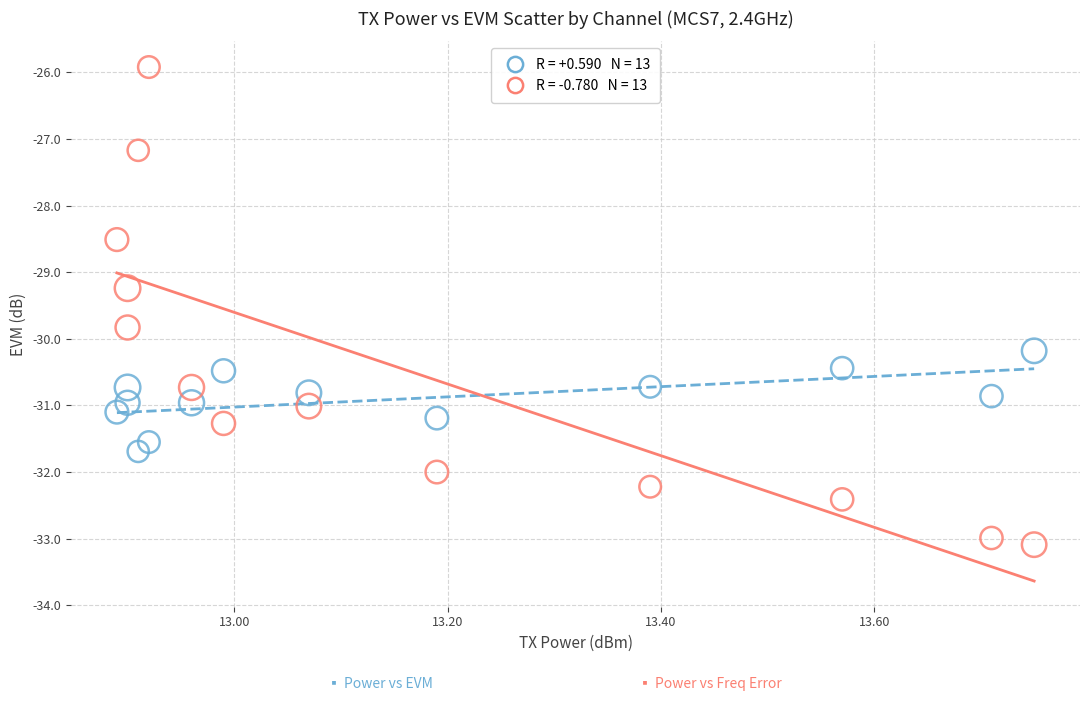

Across all data points, what is the range of Y values (max minus min)?

7.2